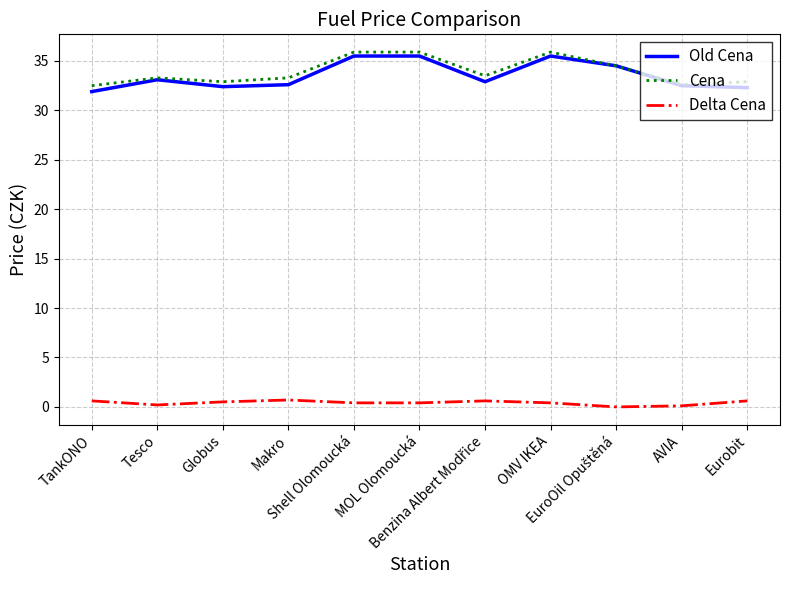

What is the greatest value displayed?

35.9